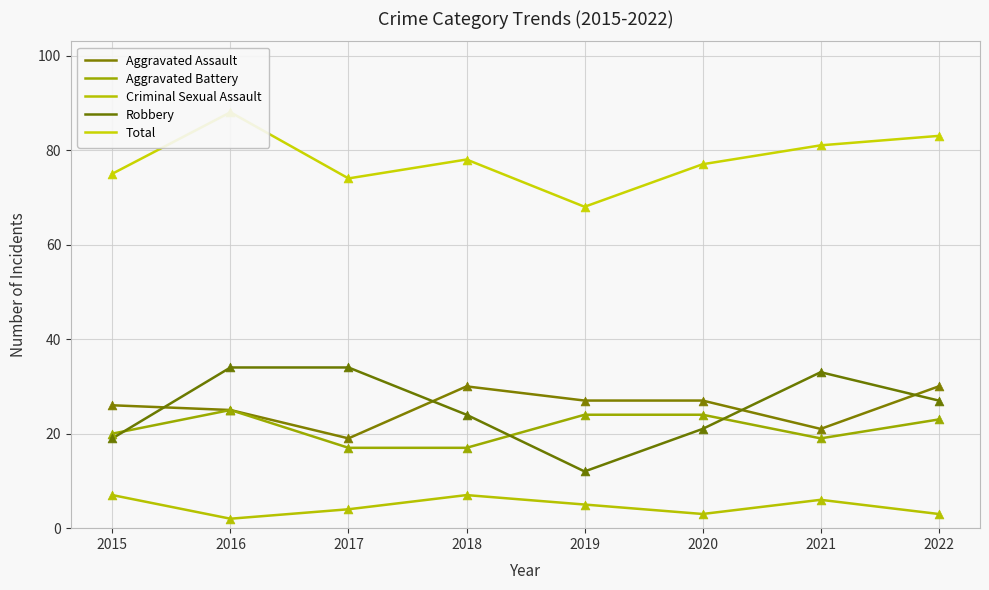

What are all the series names shown in the legend?

Aggravated Assault, Aggravated Battery, Criminal Sexual Assault, Robbery, Total